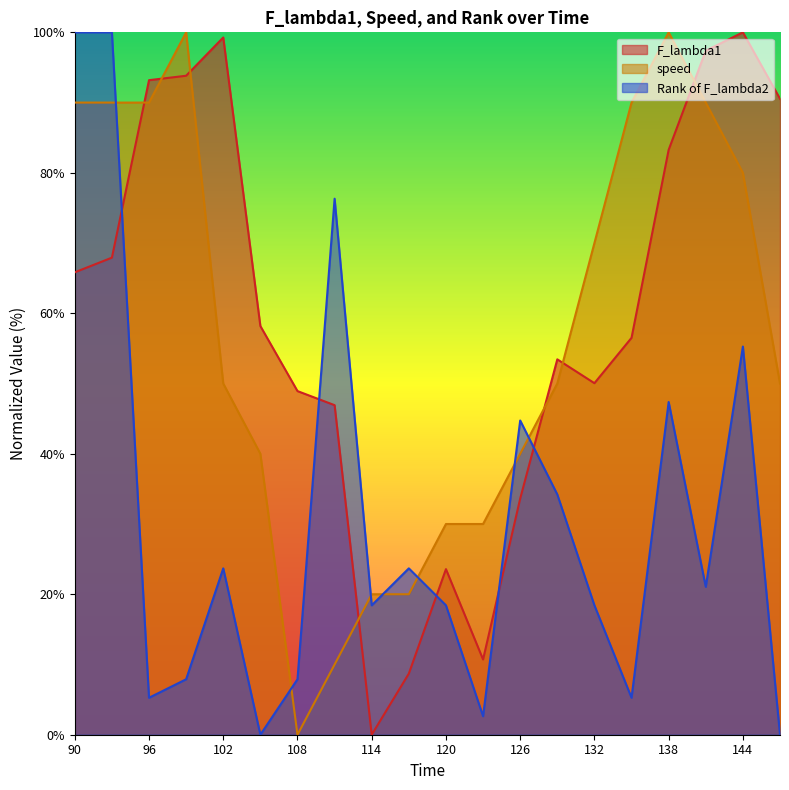

At which label is F_lambda1 closest to 49?

108